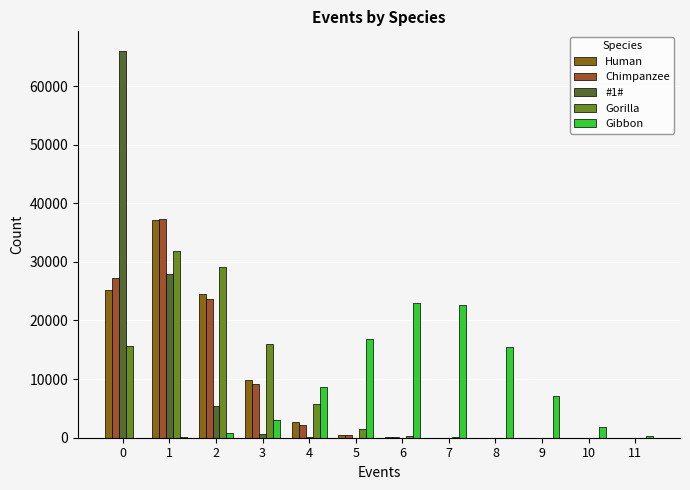

Is it true that Chimpanzee equals 16399 at 3?

False